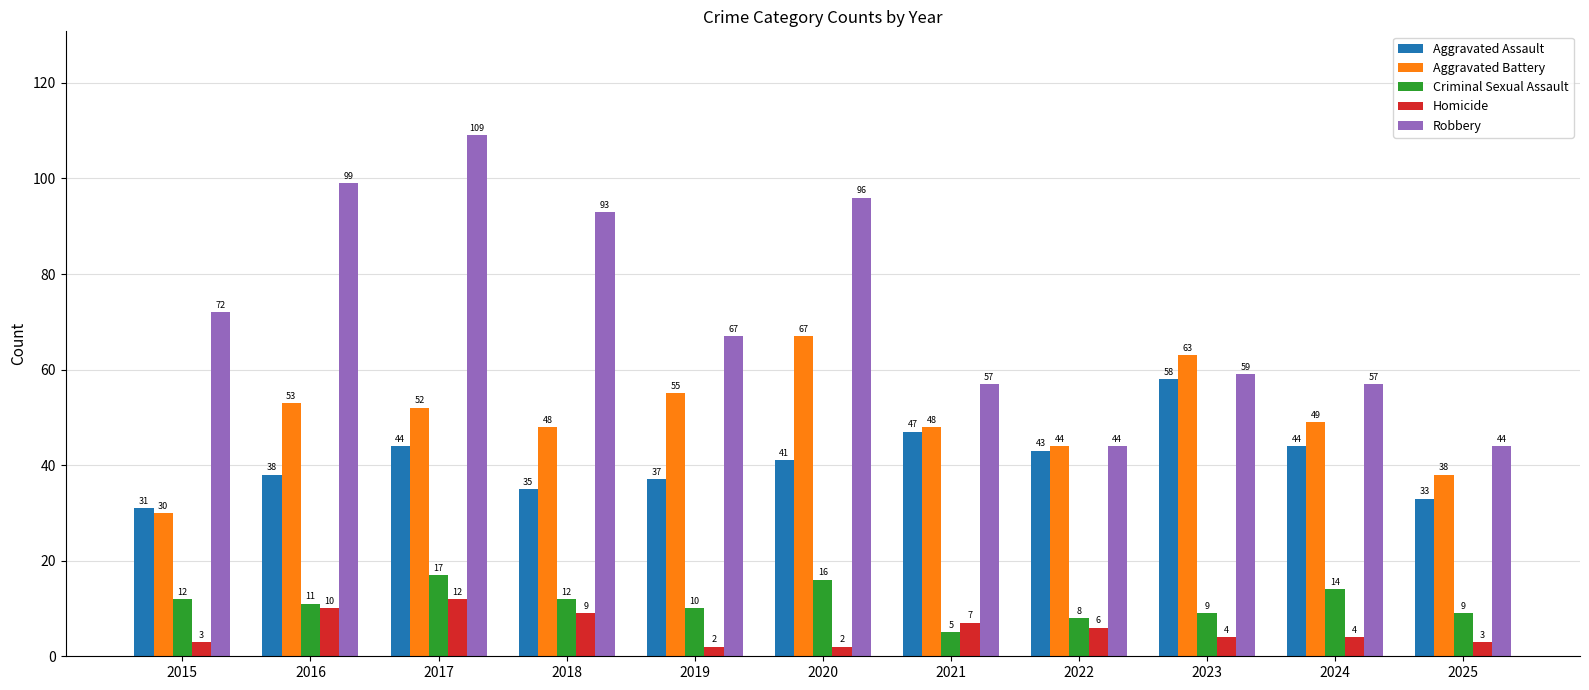

Which category has the highest value in the Aggravated Battery series?

2020